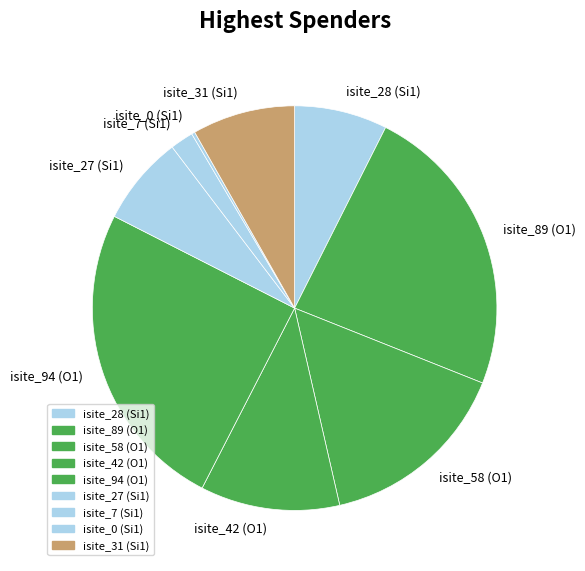

Which has a higher value, isite_31 (Si1) or isite_42 (O1)?

isite_42 (O1)